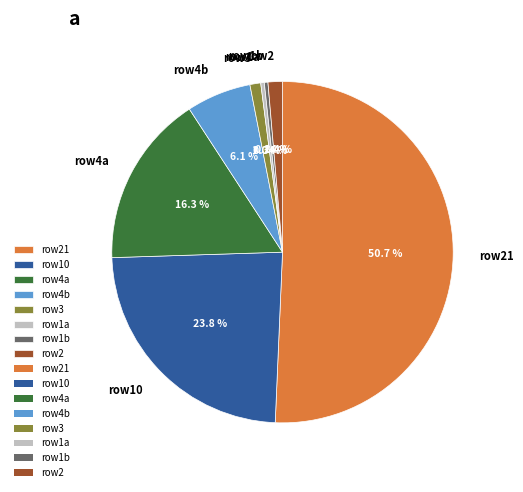

Is row10 the majority of the pie?

No